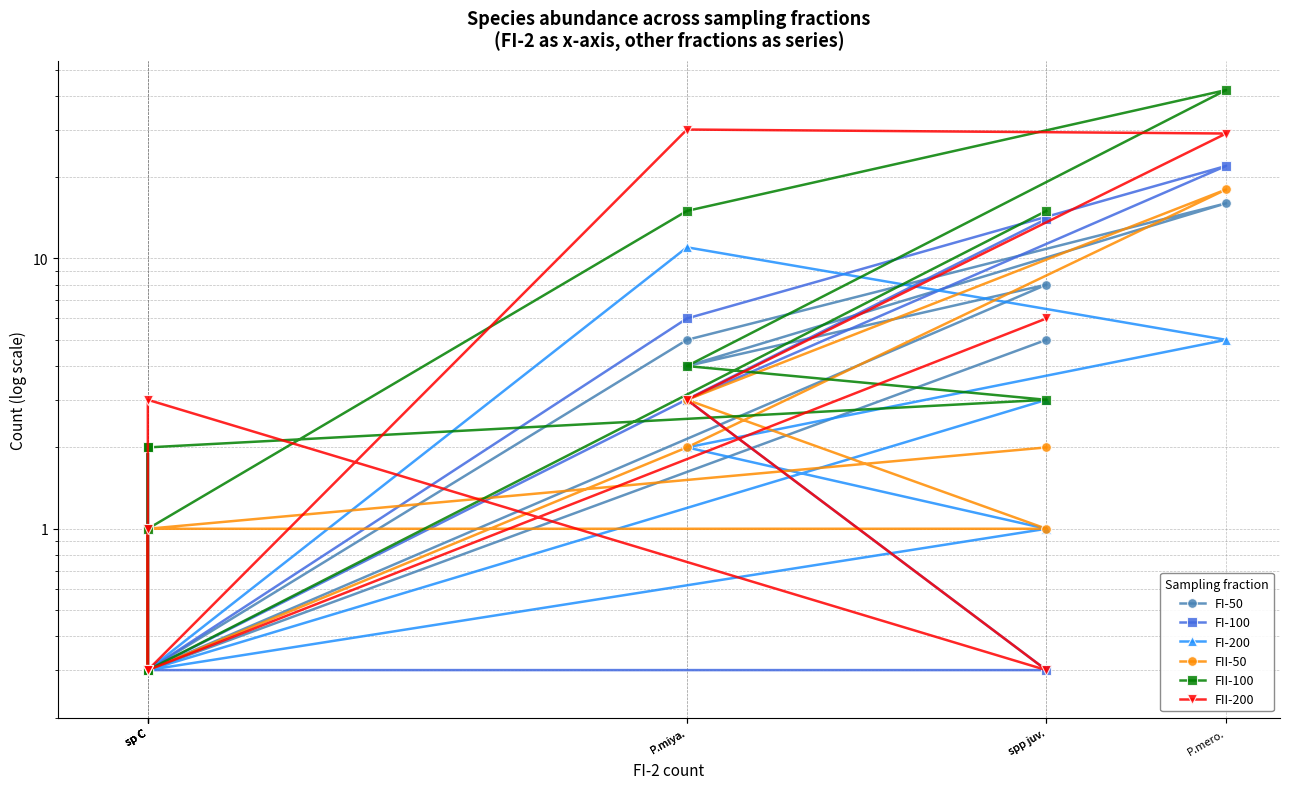

What is the sum of the FI-50 values at P.mero. and sp C?

16.3